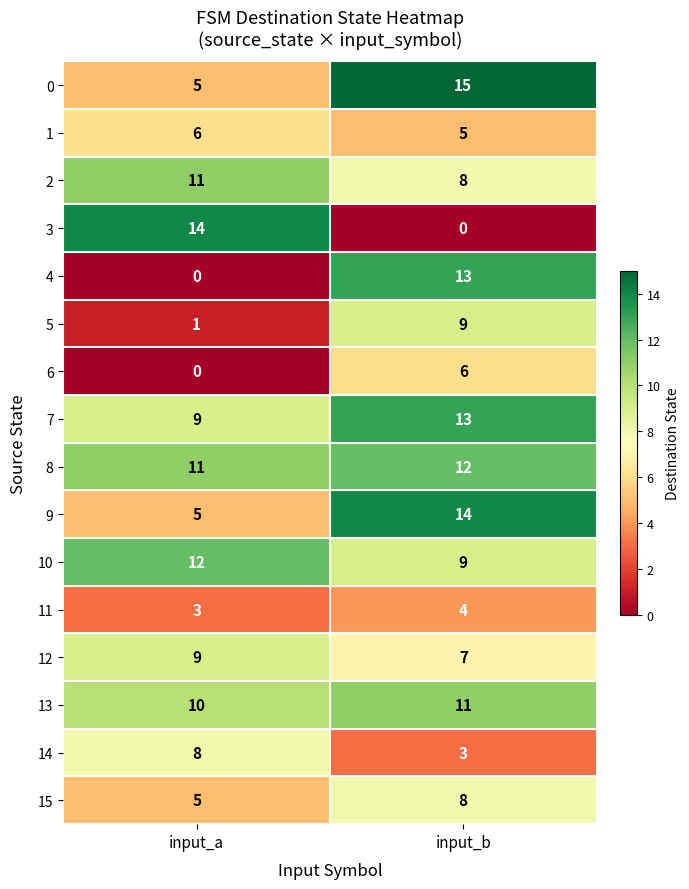

List the labels in order of 12 value, largest first.

input_a, input_b